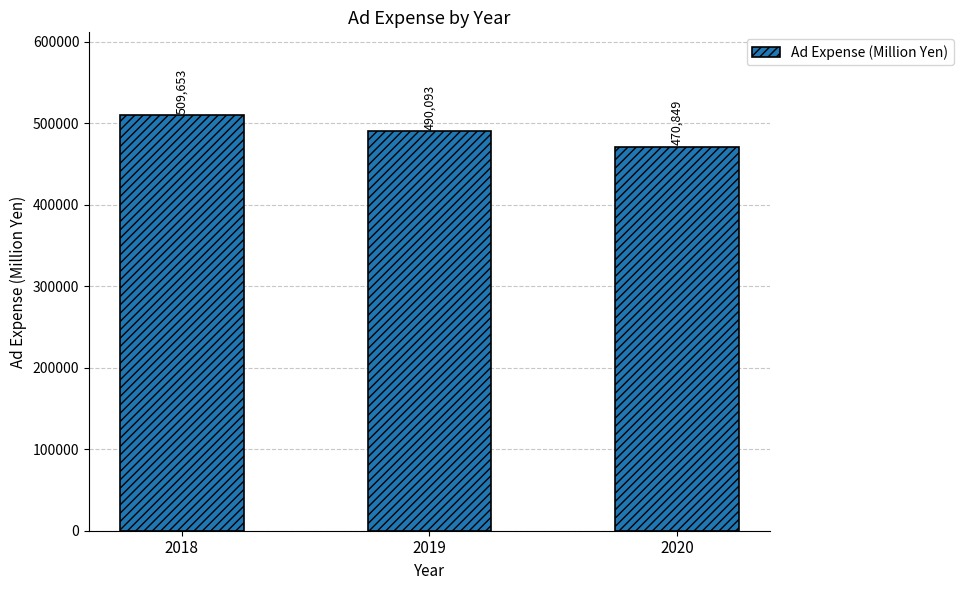

Count the values in the range 470849 to 509653.

3